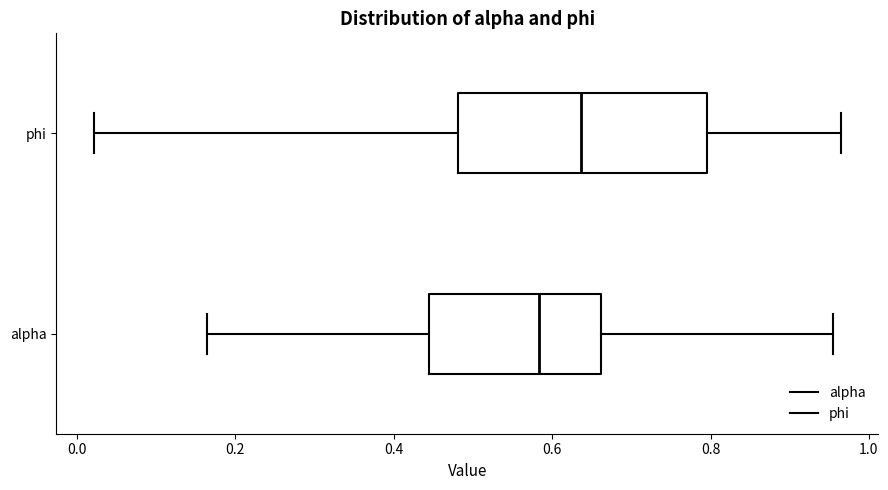

Which box's median line is the furthest to the right?

phi